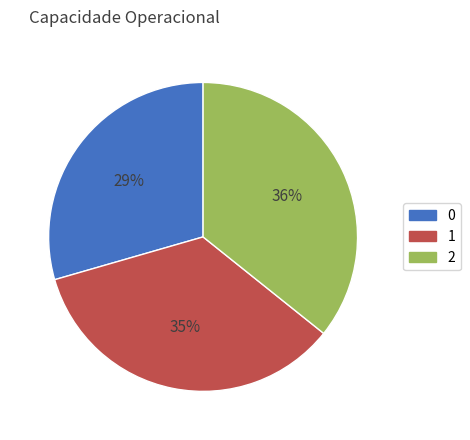

True or false: 0 accounts for 17% of the total.

False